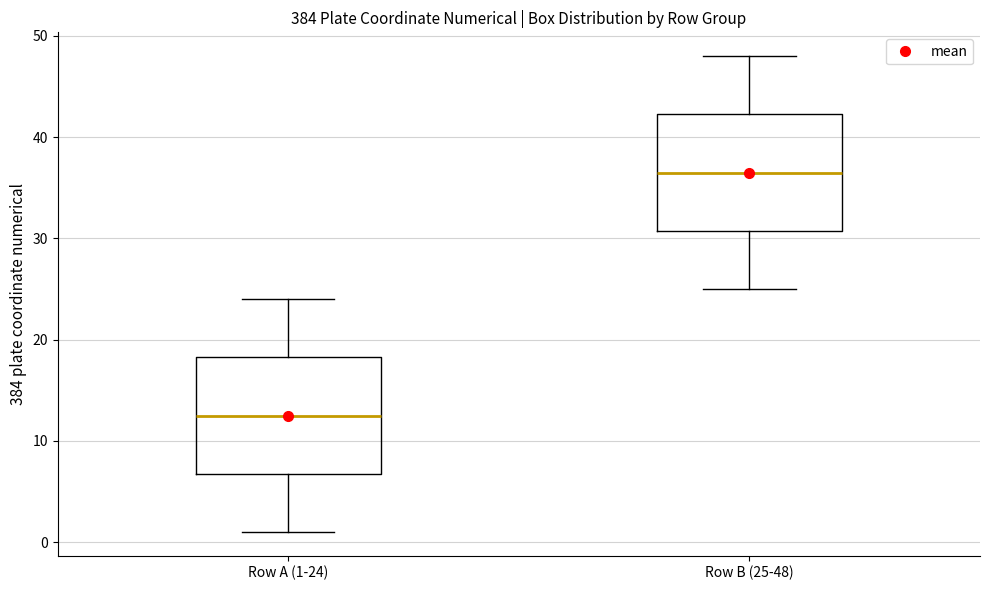

Reading left to right, transcribe this box plot: for each box, give where its median line is, the range the box spans, and where its two whiskers end, as read against the y-axis. The values are not printed on the chart, so give them approximately, as read against the axis.

Row A (1-24): median 13, box 7 to 18, whiskers 1 to 24
Row B (25-48): median 37, box 31 to 42, whiskers 25 to 48